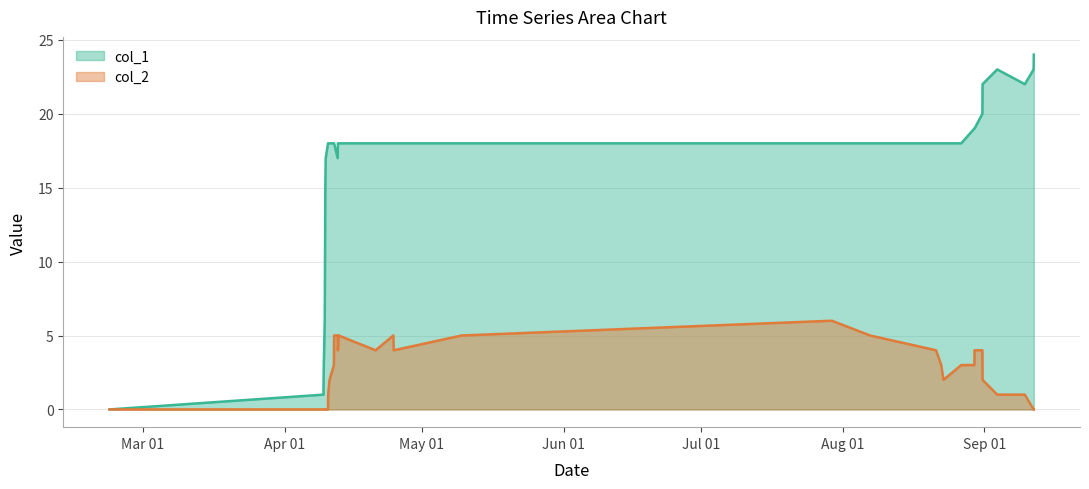

True or false: col_2 and col_1 intersect in this chart.

False